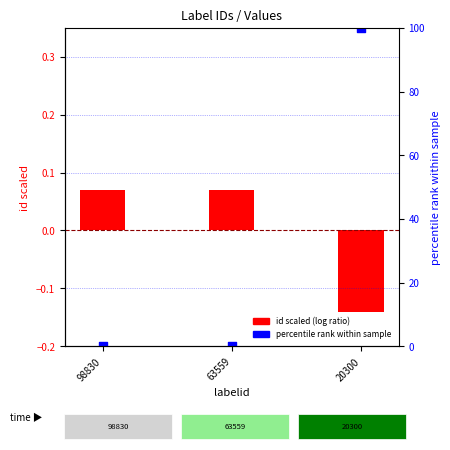

Which series reaches the maximum Y coordinate?

songid (percentile rank)